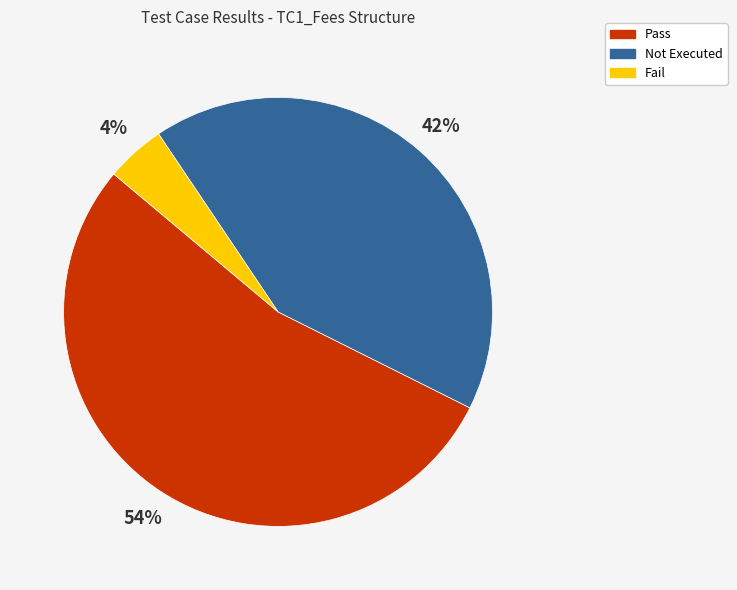

What is the majority slice?

Pass